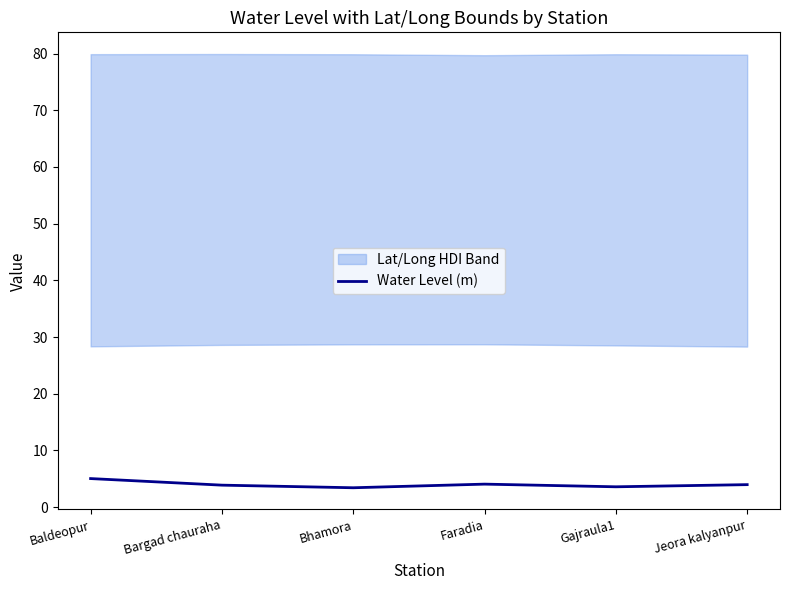

How many lines are shown in the chart?

1